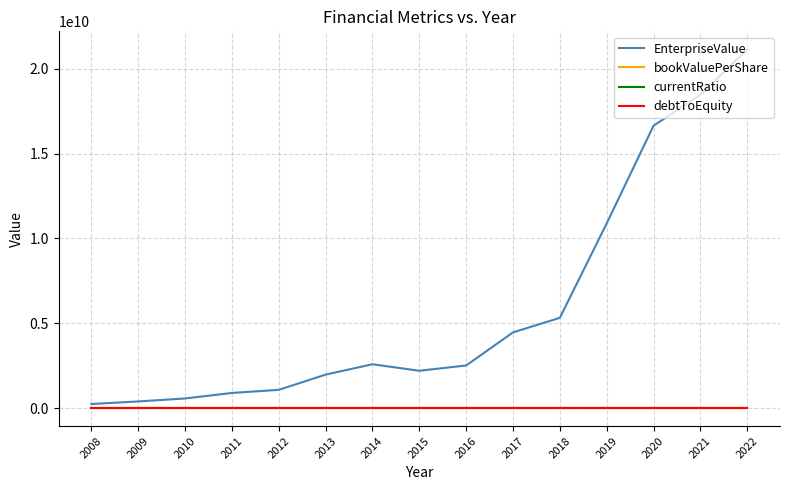

Which series has the largest range (max minus min)?

EnterpriseValue